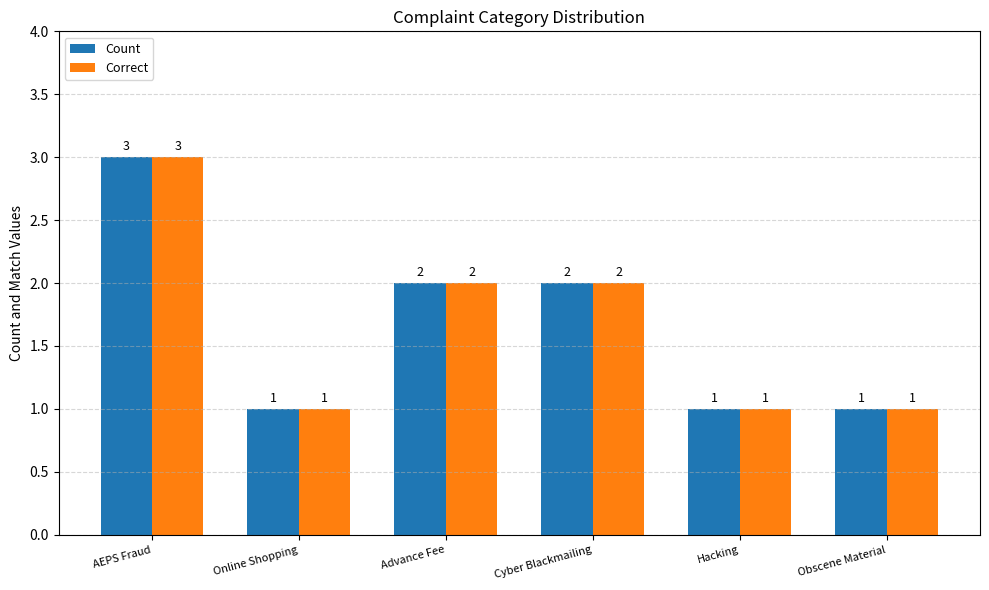

At which label does Count first exceed 2?

AEPS Fraud